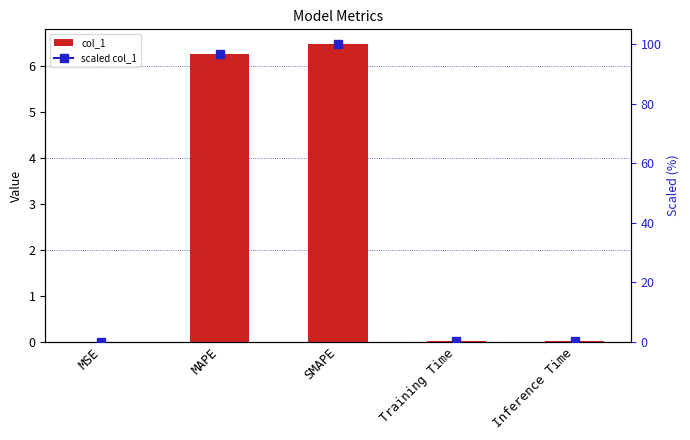

Rank the categories by value from lowest to highest.

MSE, Training Time, Inference Time, MAPE, SMAPE